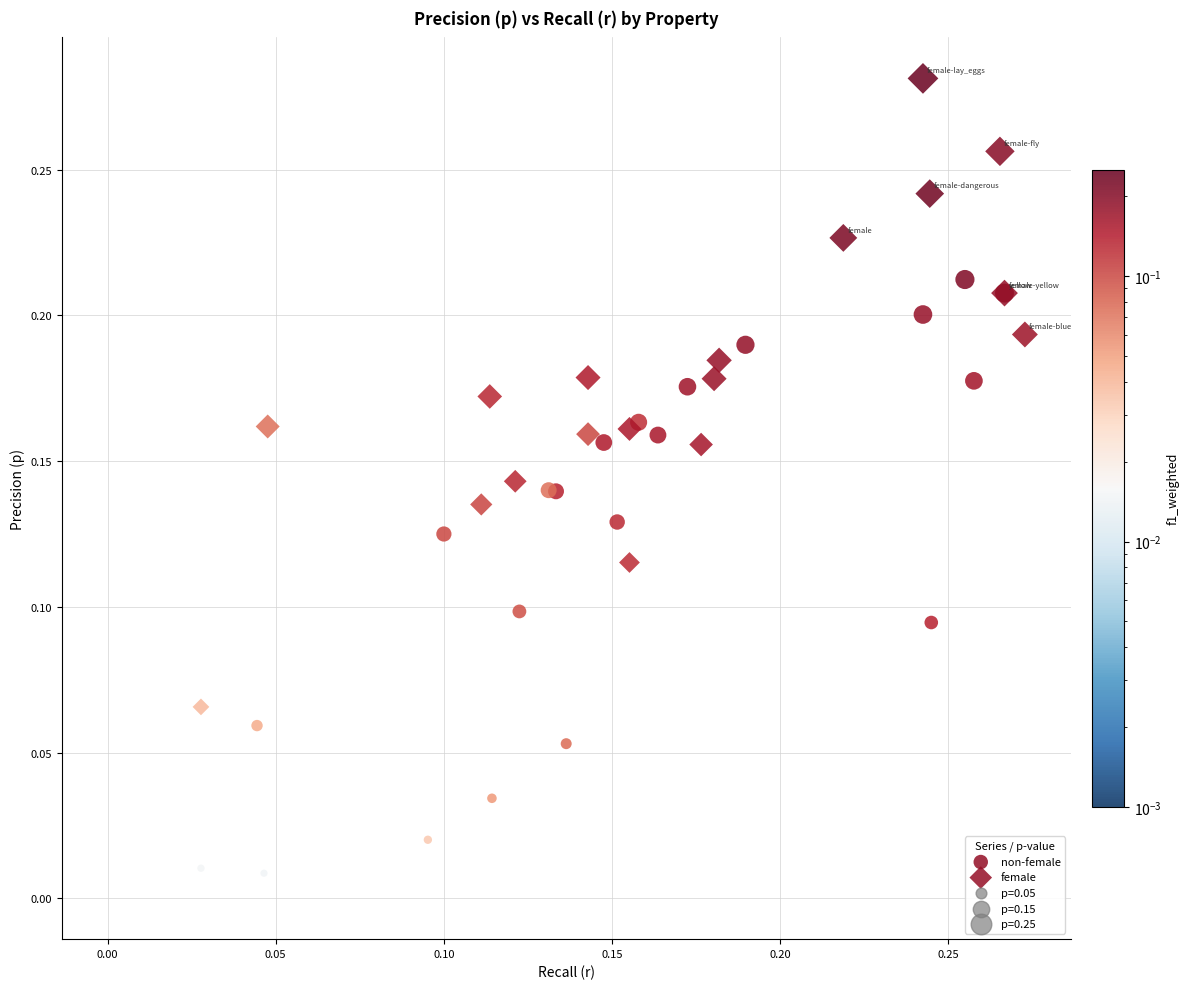

Which series reaches the minimum Y coordinate?

female